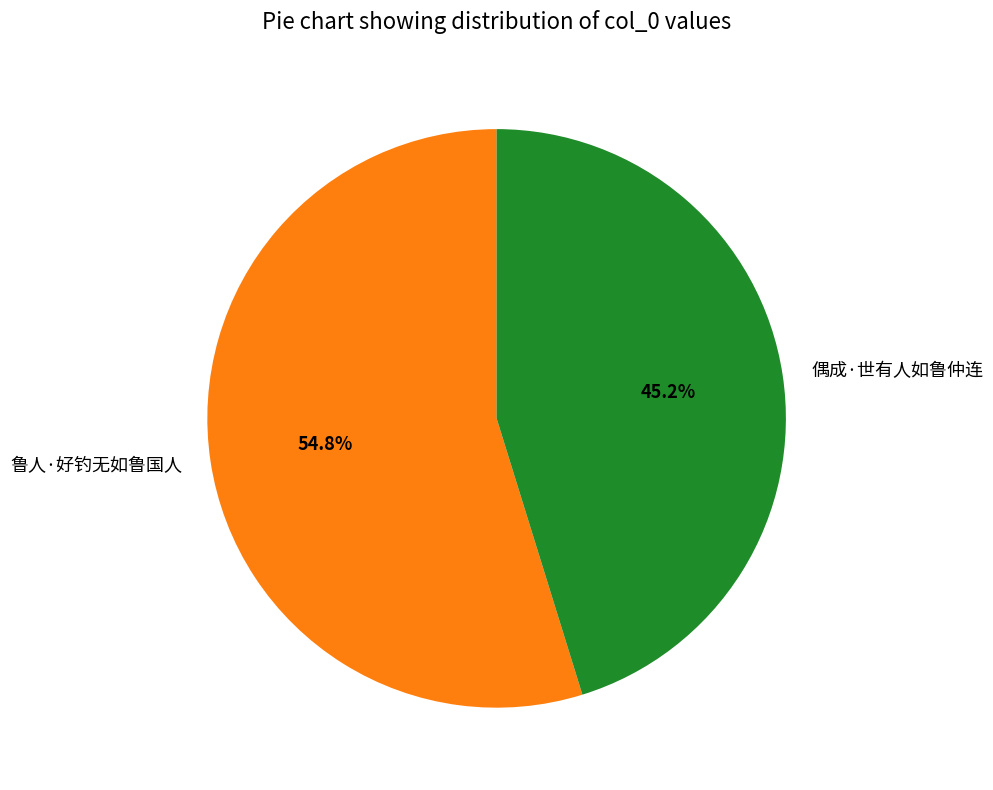

Count the number of slices in the pie.

2